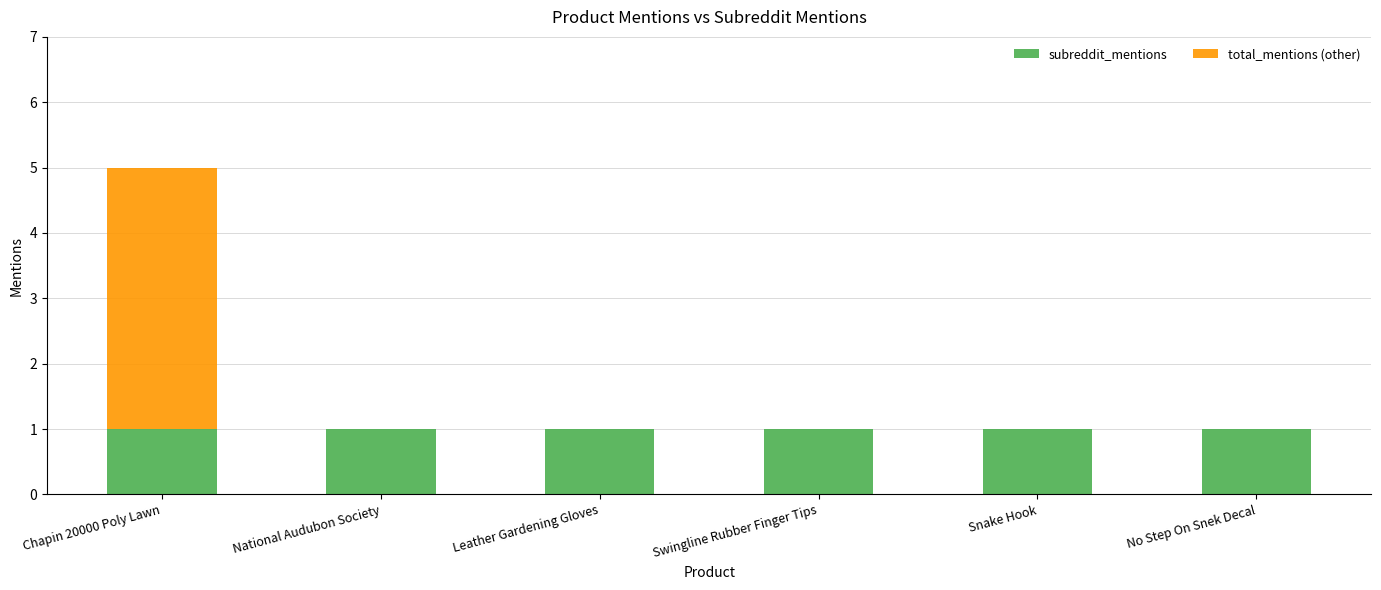

The value of subreddit_mentions at No Step On Snek Decal is 0. True or false?

False